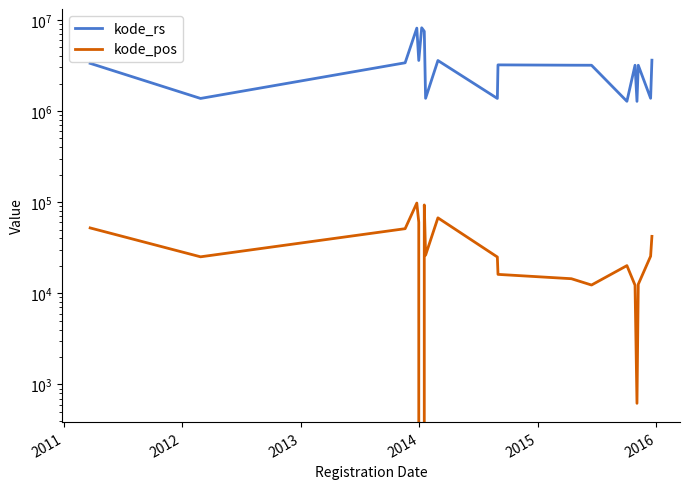

Reading left to right, transcribe all the data shown in this chart.

kode_rs: 3328042	1371455	3375074	8101041	3578166	8171052	7471081	1376011	3574068	1371453	3201243	3175411	3171791	1275911	3171796	1274056	3171795	1377005	3604035
kode_pos: 52114	25123	51123	97664	60241	0	93117	26211	67219	25000	16121	14450	12320	20112	12270	621	12550	25514	42118